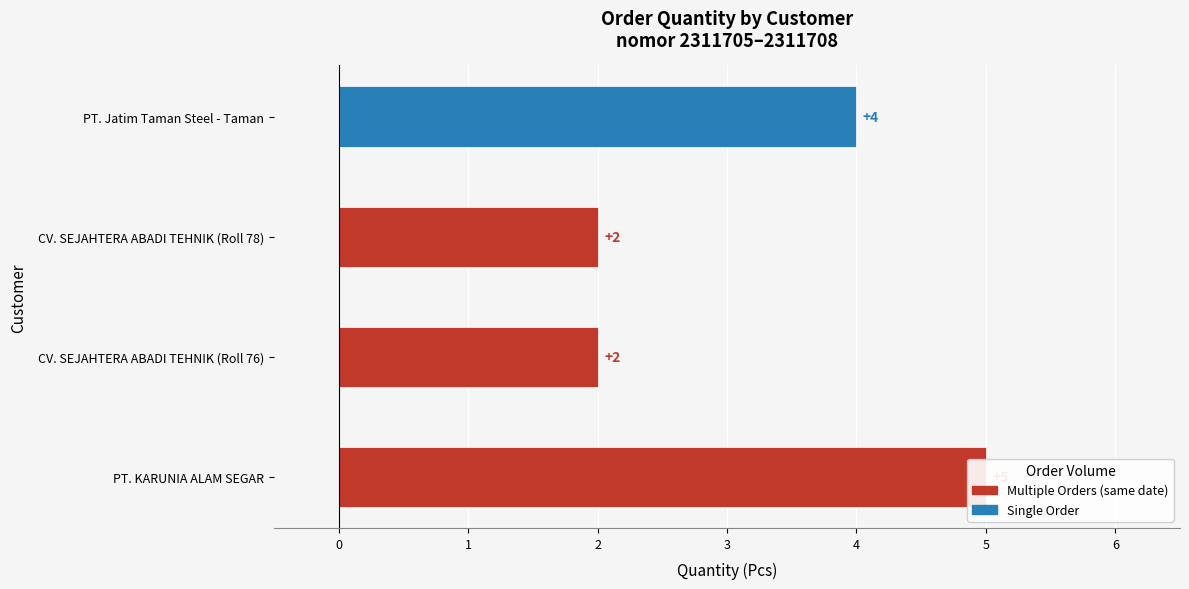

What is the approximate value at CV. SEJAHTERA ABADI TEHNIK (Roll 76)?

2